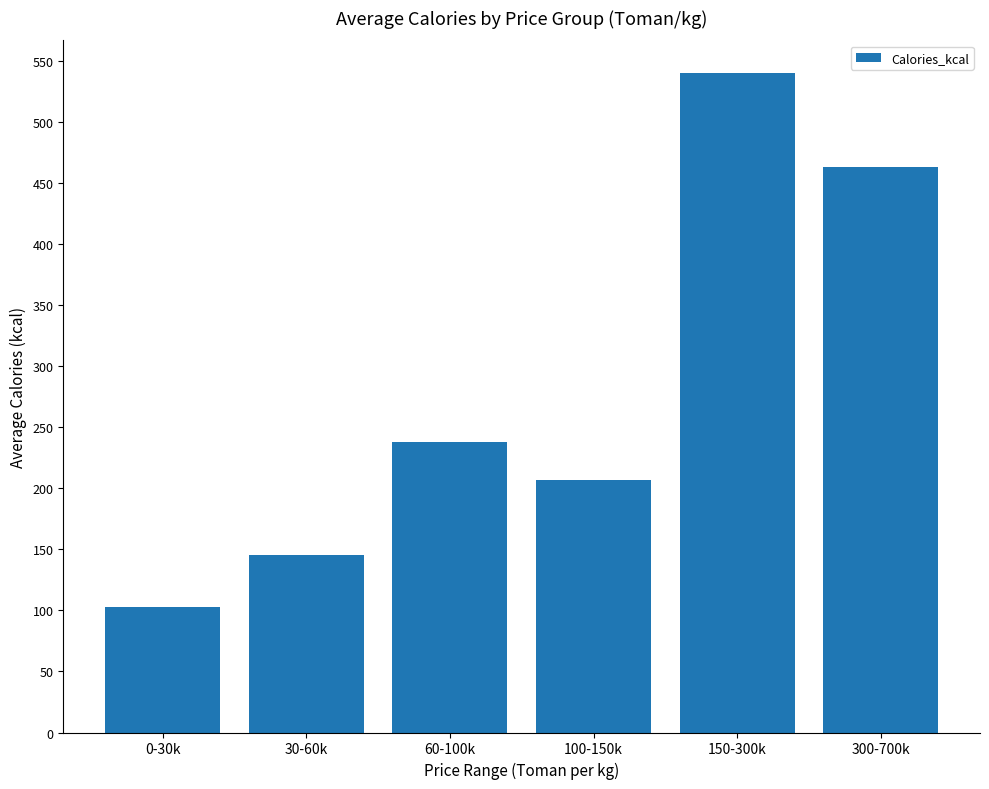

What is the label of the 2nd bar from the left?

30-60k